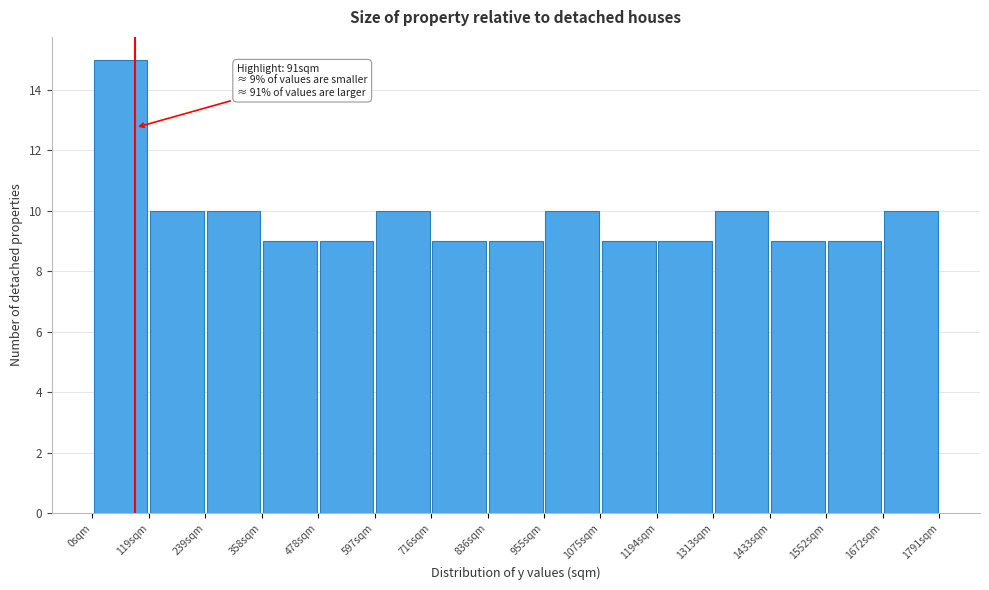

Which range on the x-axis has the tallest bar?

0 to 120